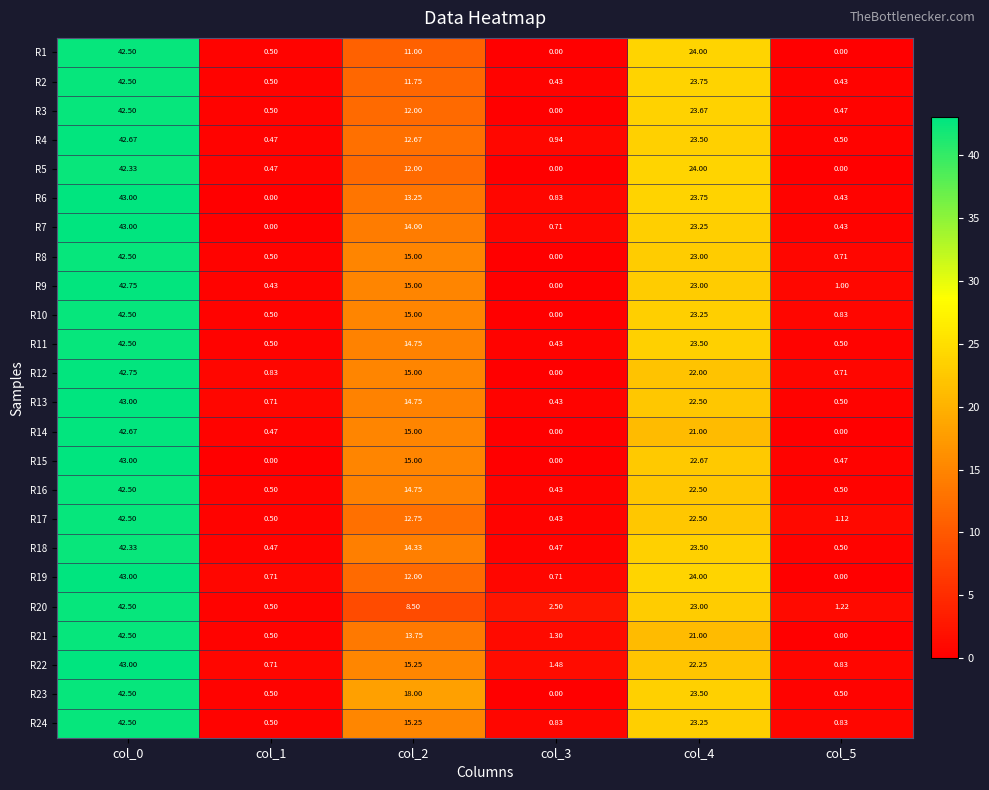

Which series changed the most between col_2 and col_5?

R23